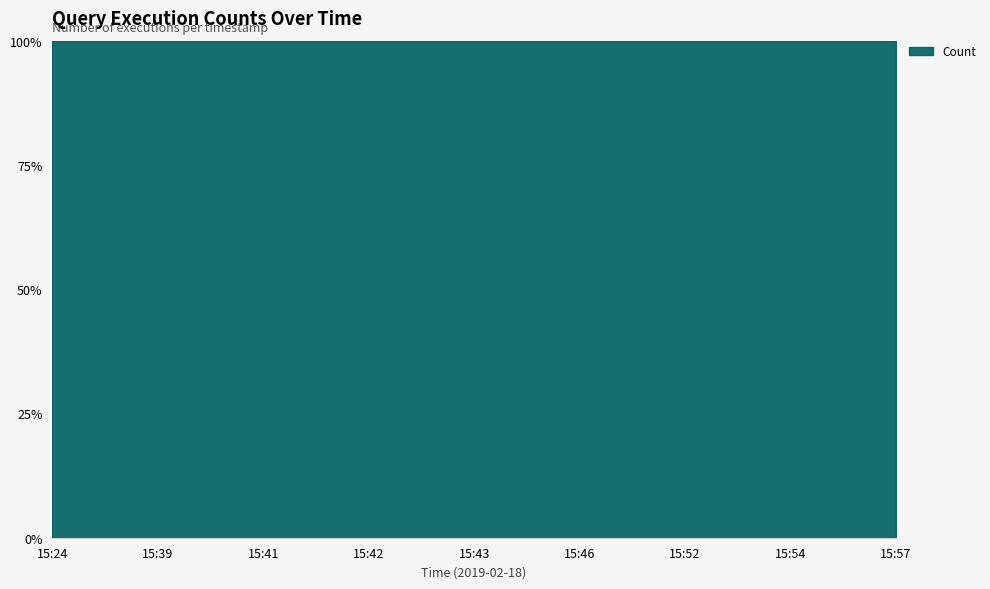

Reading left to right, extract all data points from this chart.

1	1	2	3	2	1	1	1	1